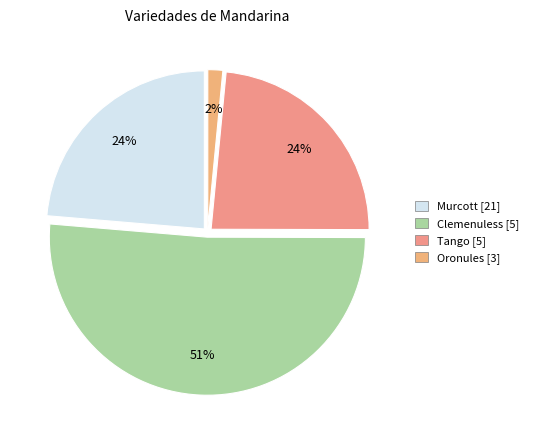

The Clemenuless slice represents 33% of the pie. True or false?

False